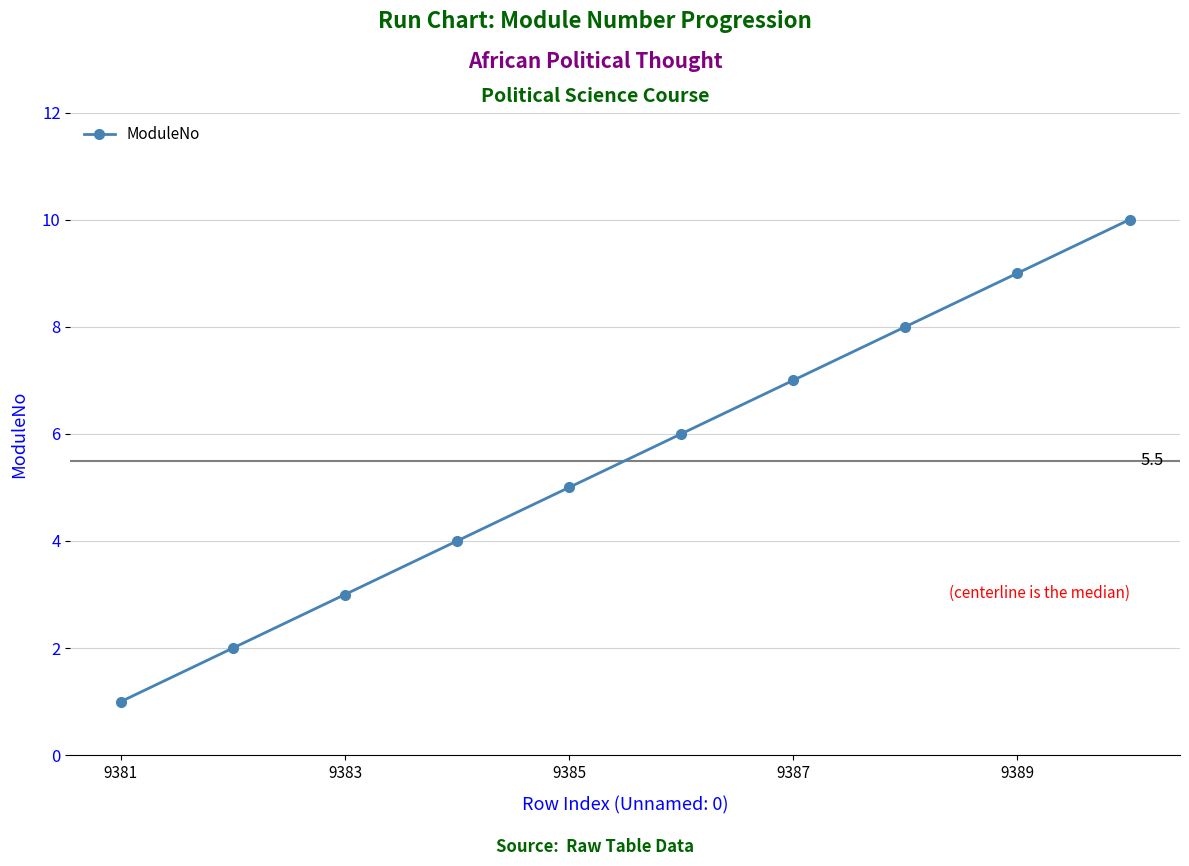

What is the greatest value displayed?

10